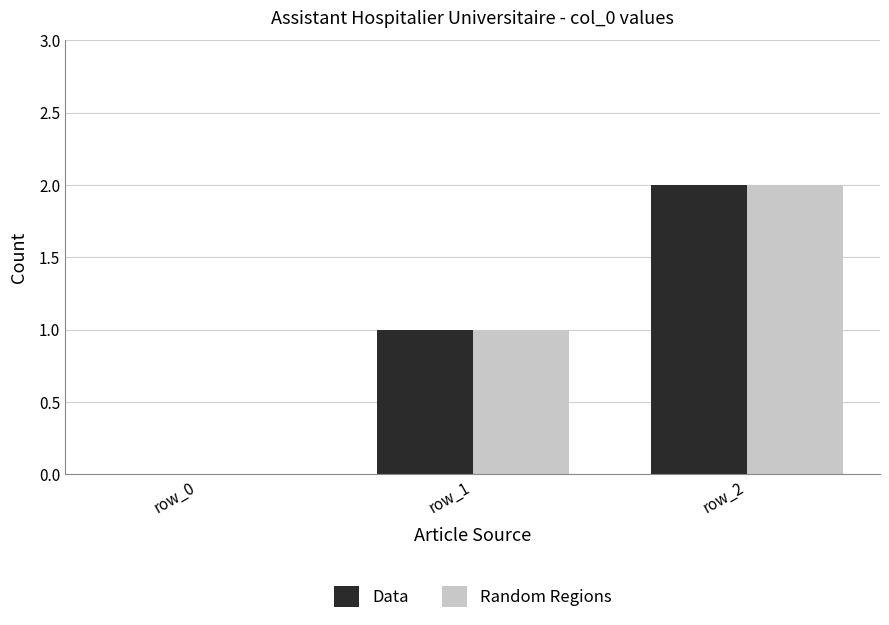

Which label corresponds to the largest value in the chart?

row_2